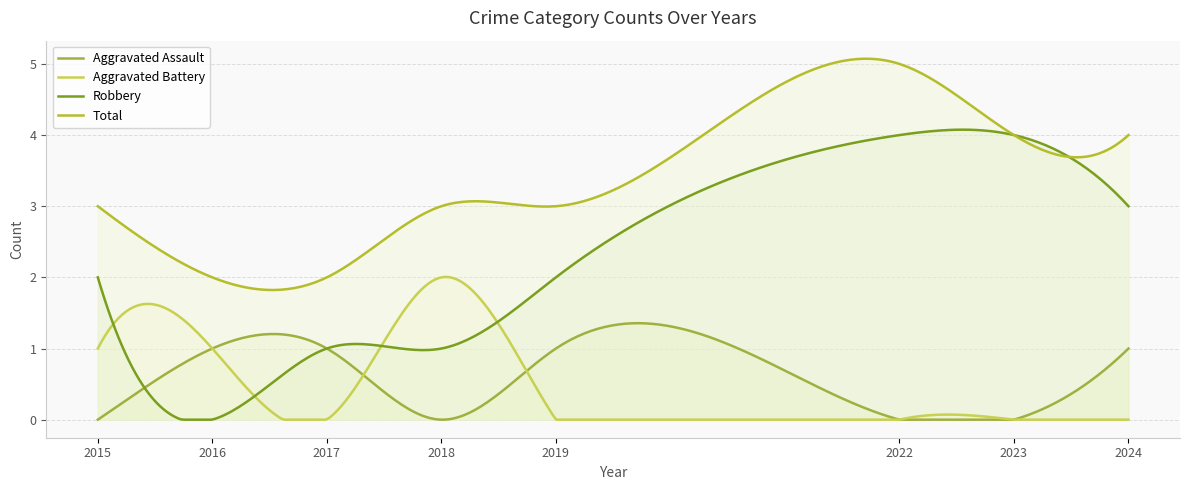

What are all the series names shown in the legend?

Aggravated Assault, Aggravated Battery, Robbery, Total